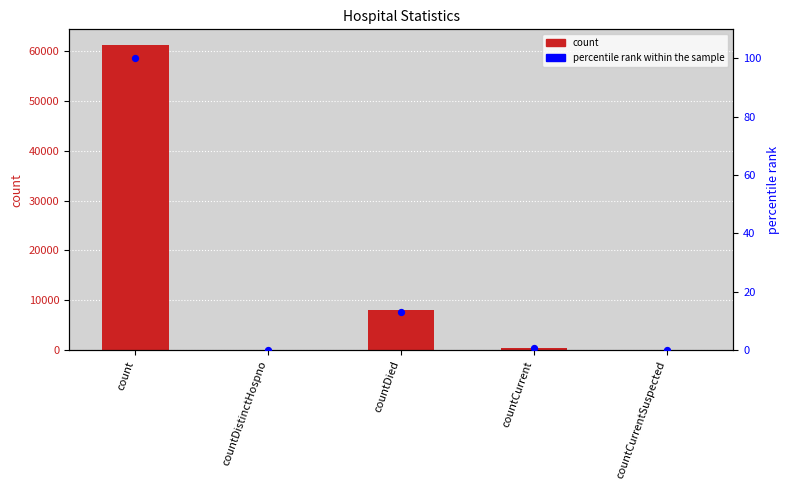

Which series reaches the maximum Y coordinate?

count